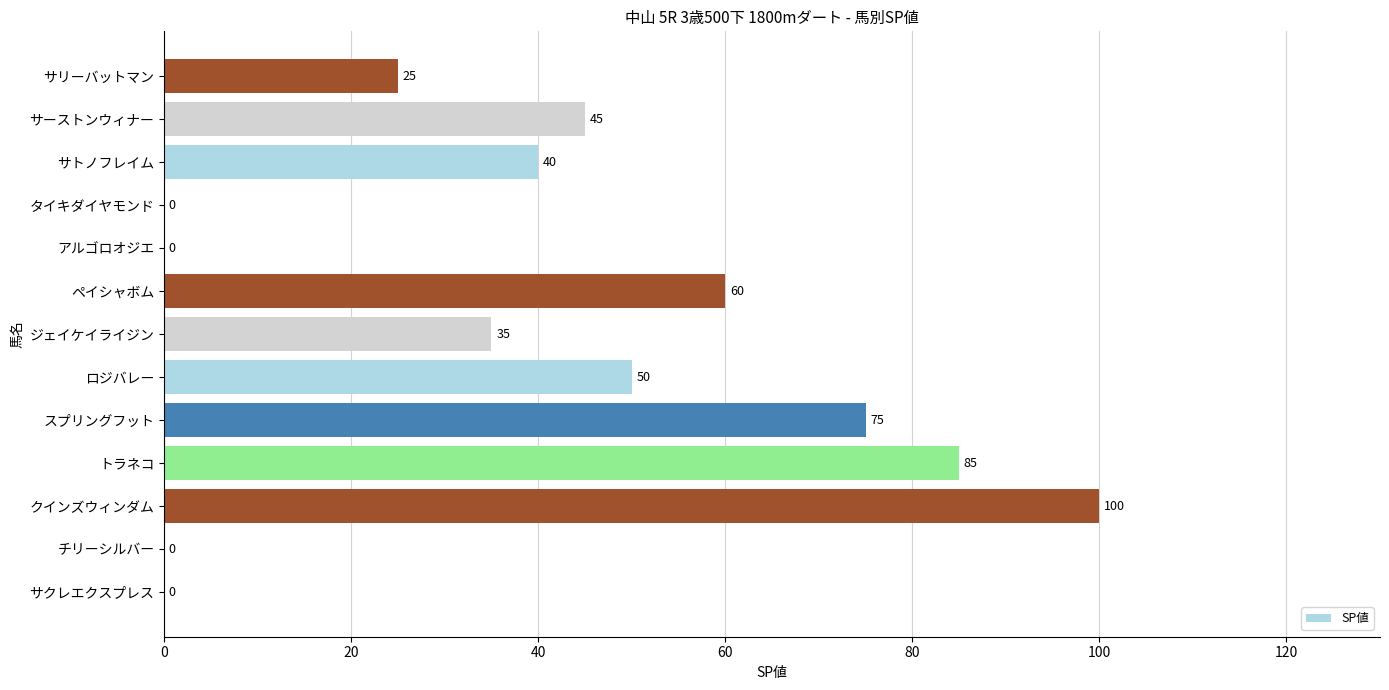

True or false: the data shows 45 at サーストンウィナー.

True